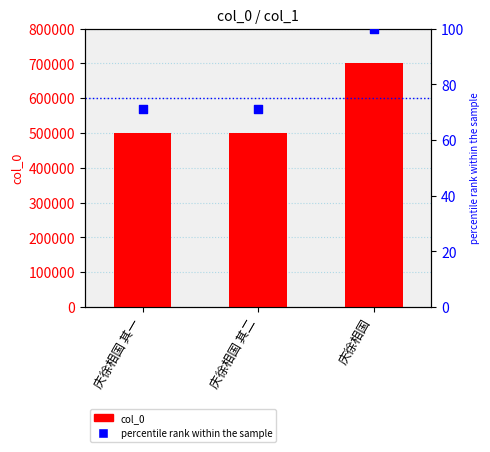

Is the value of col_0 at 庆徐相国 其二 greater than the value of percentile rank within the sample at 庆徐相国 其一?

Yes